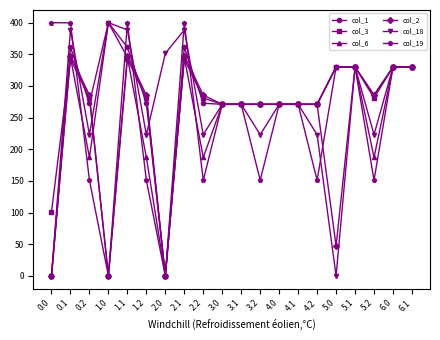

What is the total value across all series at 5.0?

1367.3